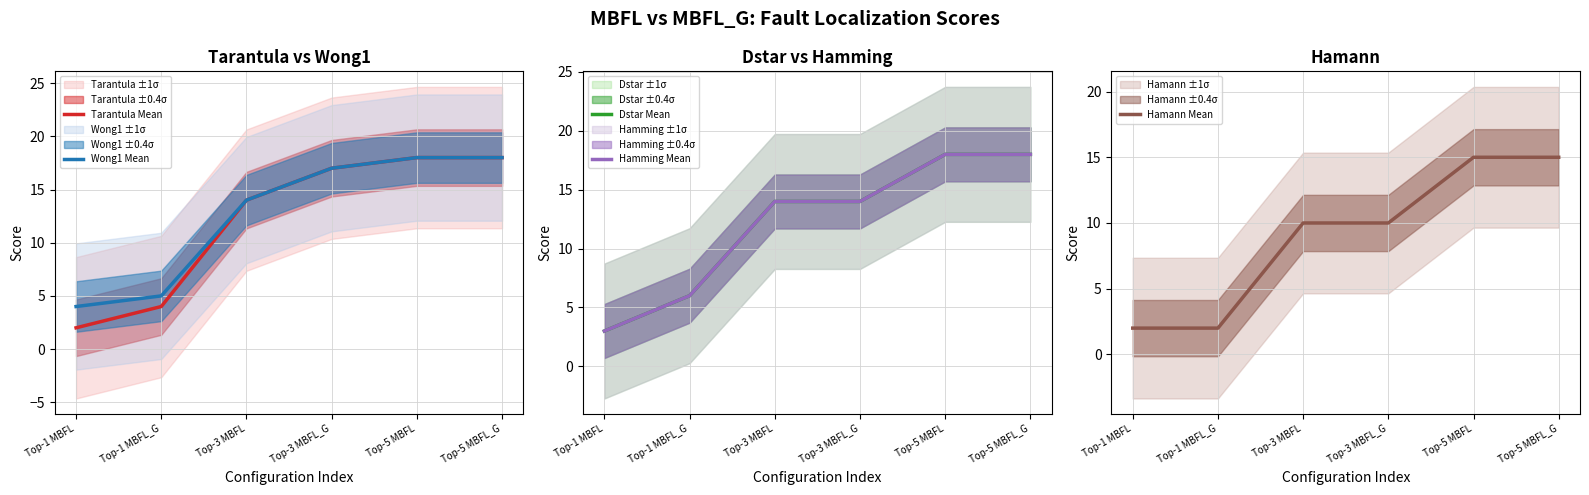

Is this an area chart (filled region under the line)?

No